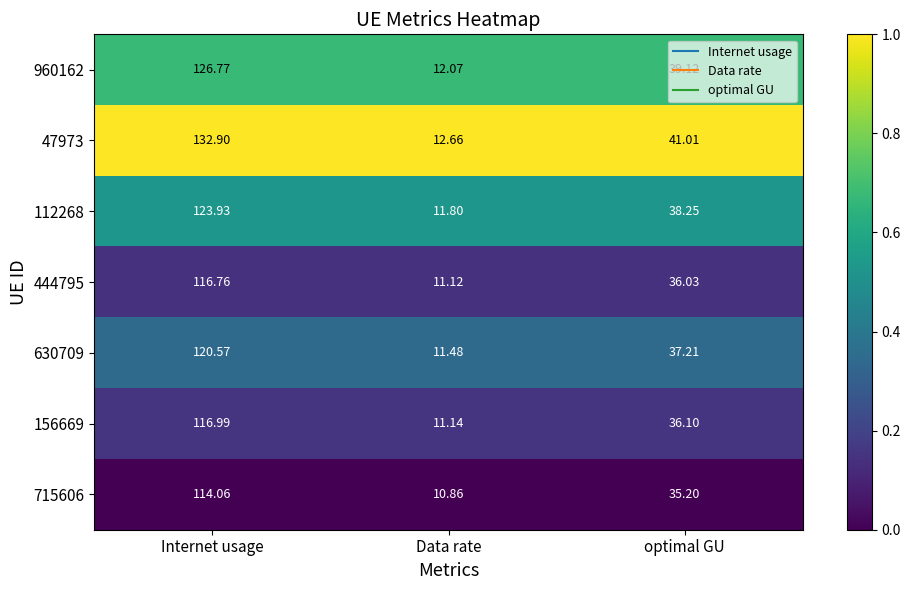

Rank the categories by 156669 value from lowest to highest.

Data rate, optimal GU, Internet usage